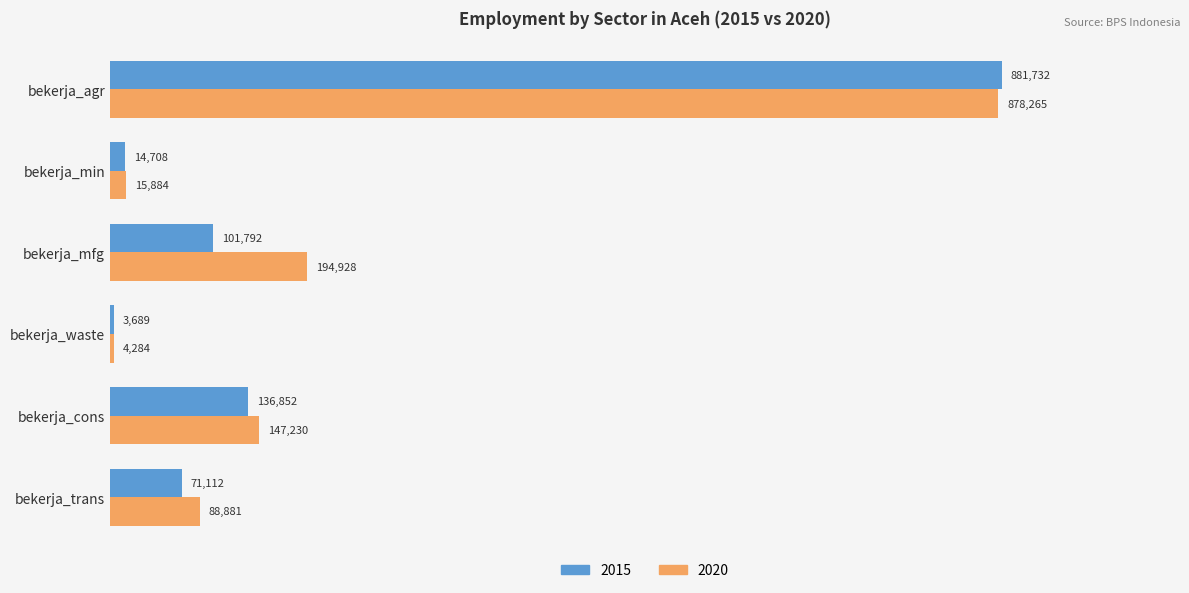

At which category is the sum across all series the highest?

bekerja_agr